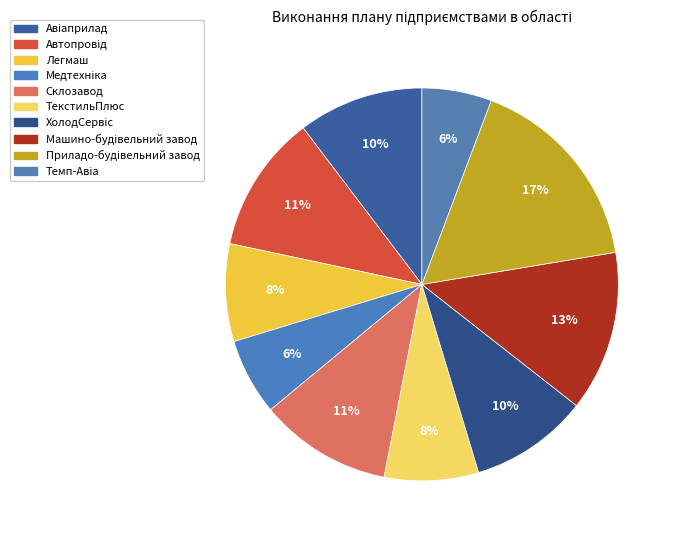

How many slices are in this pie chart?

10